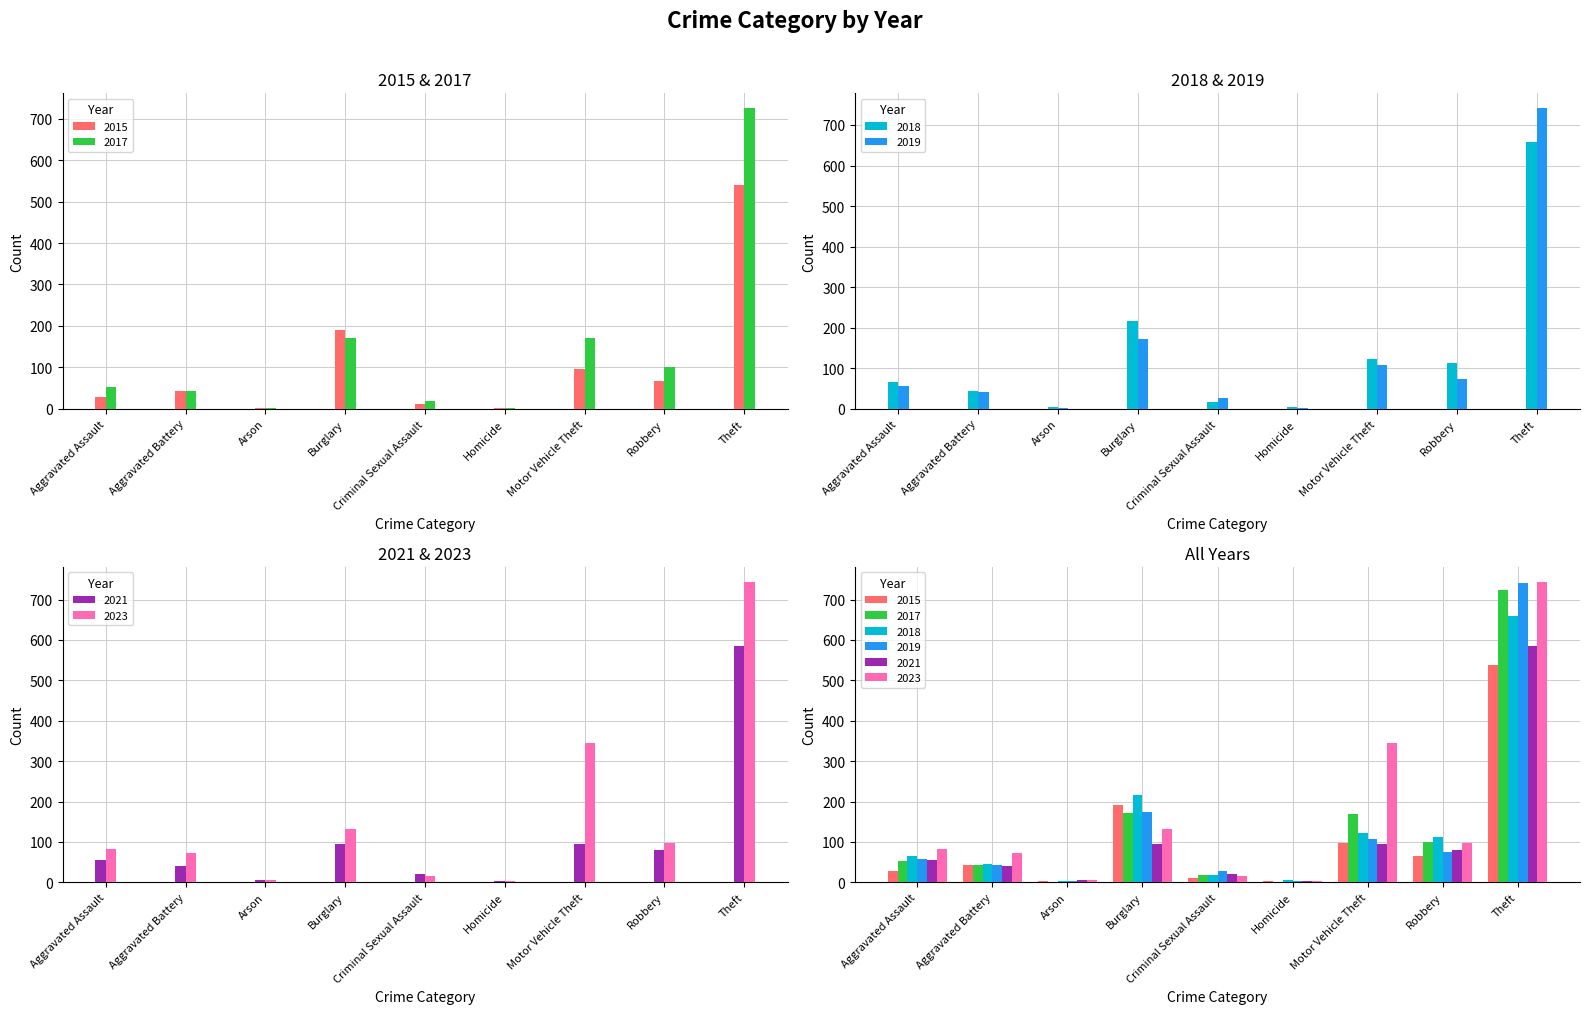

Rank the categories by 2015 value from lowest to highest.

Arson, Homicide, Criminal Sexual Assault, Aggravated Assault, Aggravated Battery, Robbery, Motor Vehicle Theft, Burglary, Theft